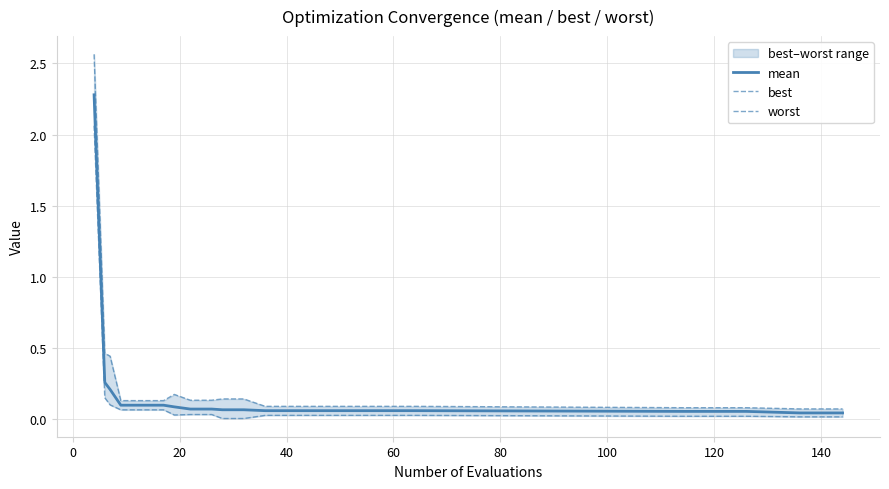

What is the highest value of the mean series?

2.3